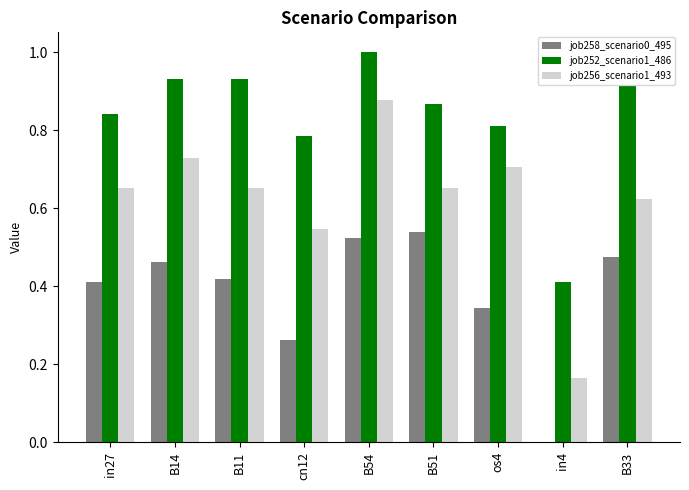

What are all the series names shown in the legend?

job258_scenario0_495, job252_scenario1_486, job256_scenario1_493